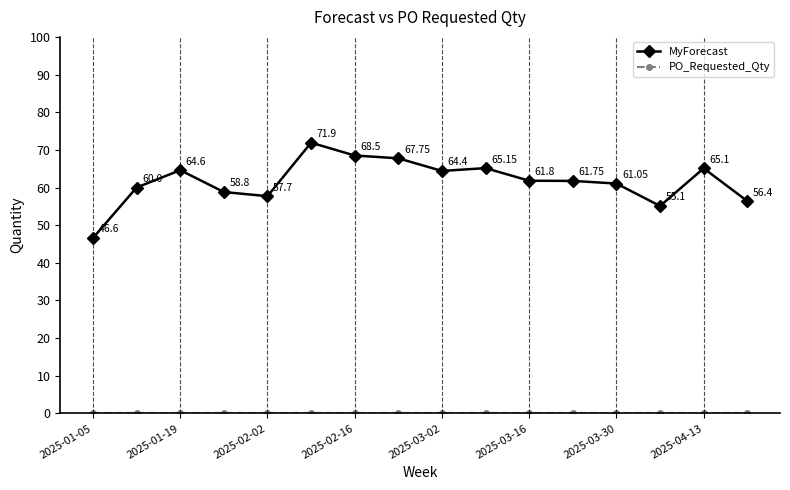

In MyForecast, how many points are higher than both neighbors (excluding endpoints)?

4